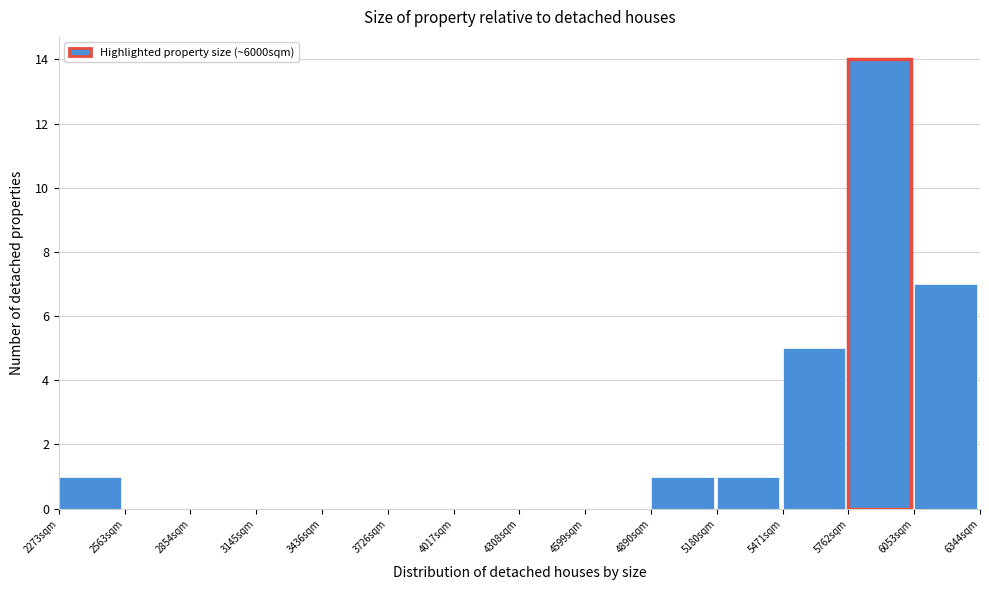

Which range on the x-axis has the tallest bar?

5750 to 6050